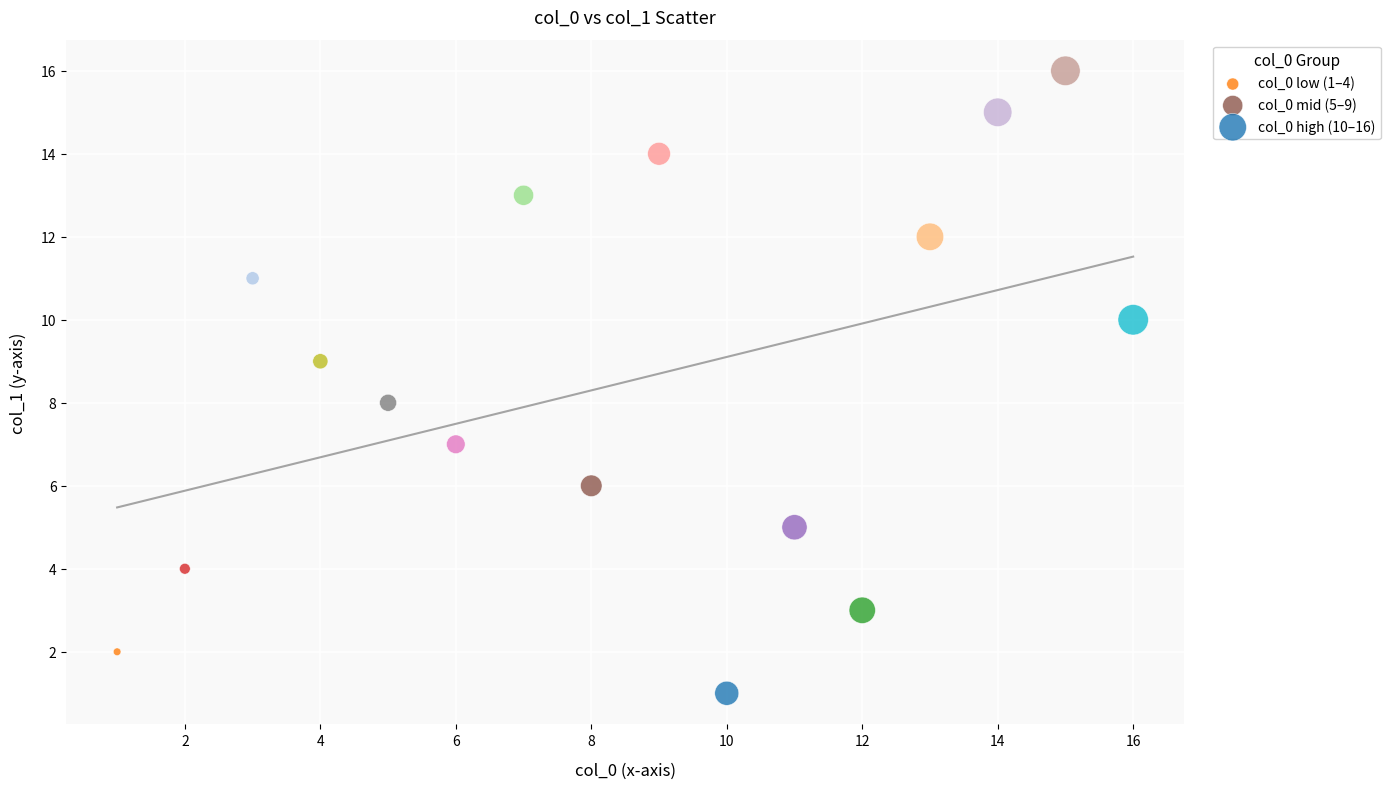

Which series reaches the minimum Y coordinate?

col_0 high (10–16)